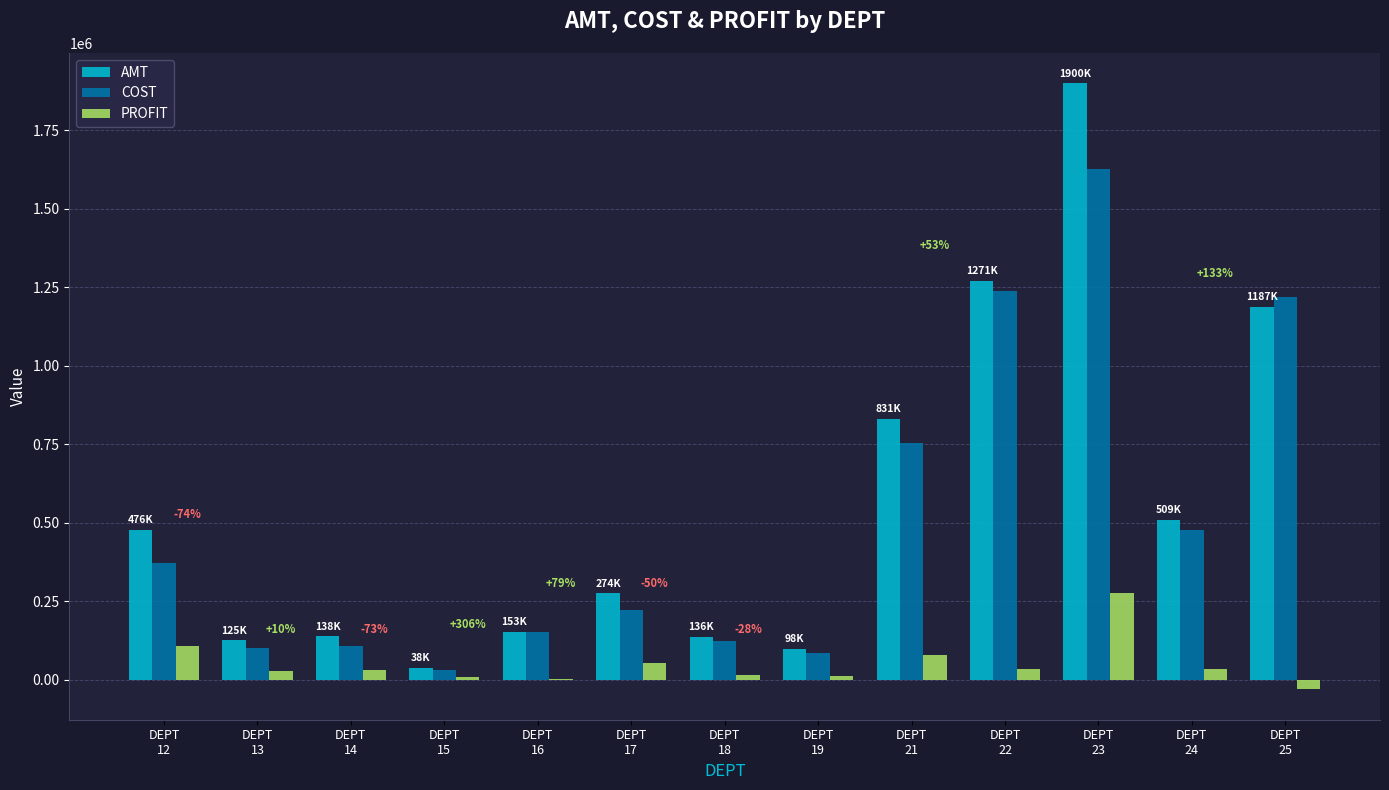

The value of COST at DEPT
17 is 143079.7. True or false?

False